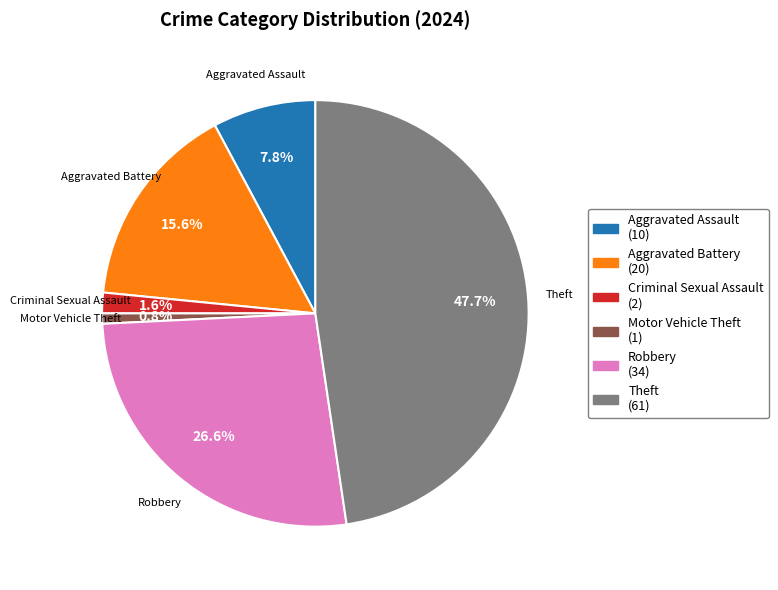

Is there any slice that represents more than half of the pie?

No